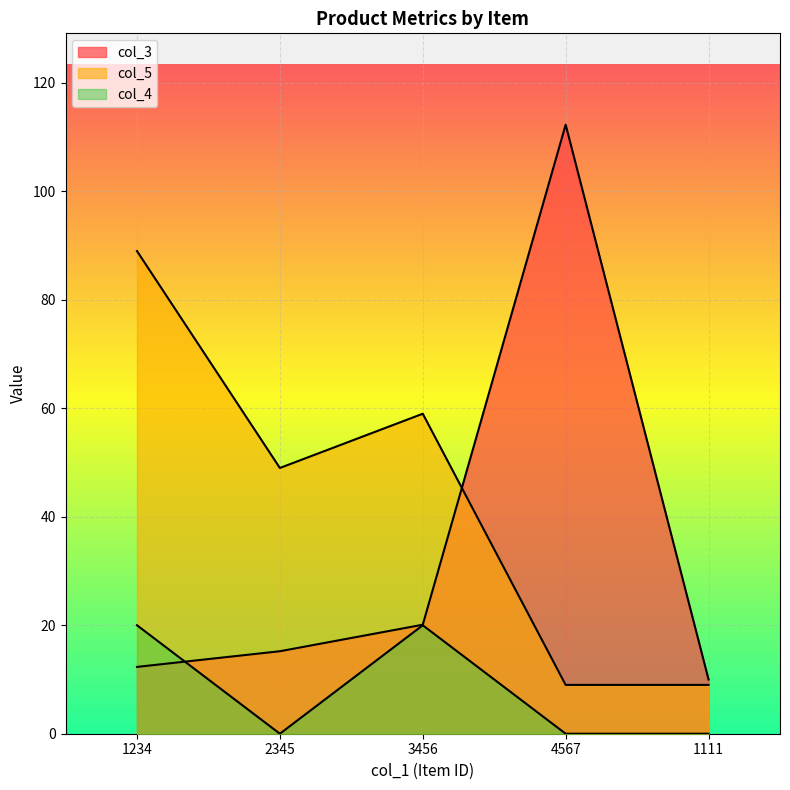

What is the spread (max minus min) of values at 1111?

10.0